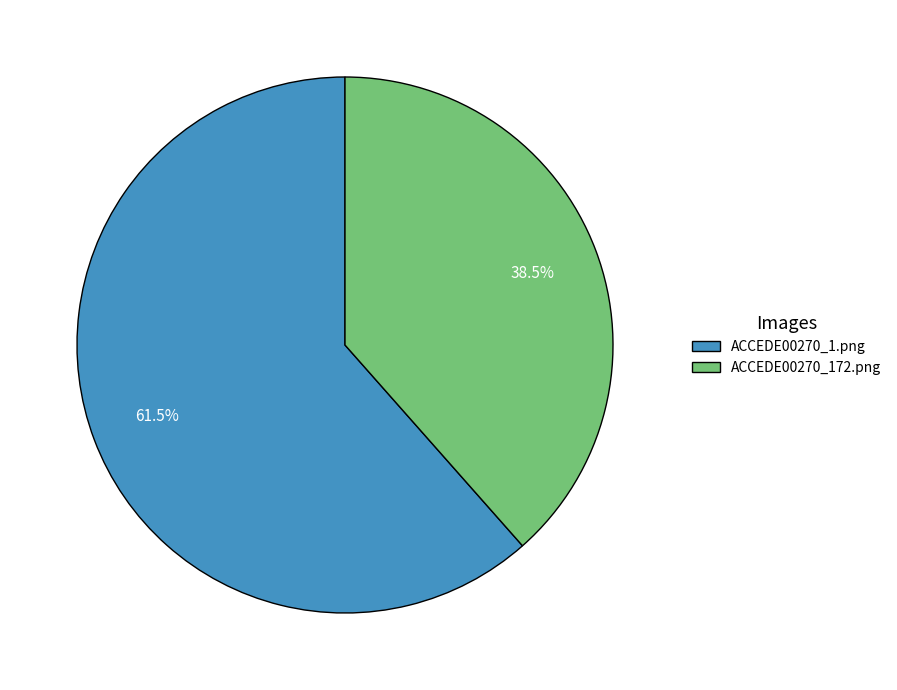

Which category has the smallest portion of the pie?

ACCEDE00270_172.png